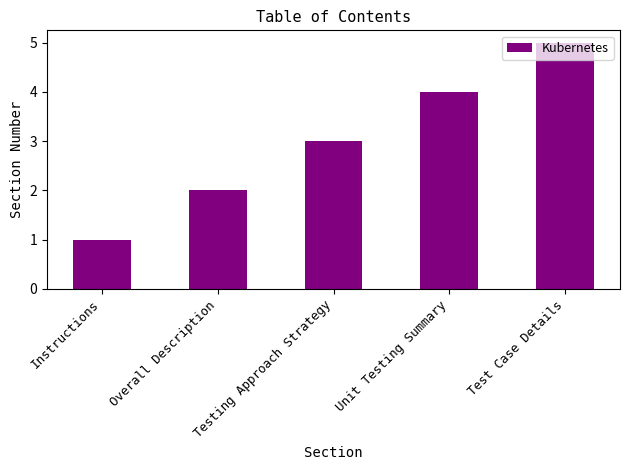

Does the chart contain any negative values?

No